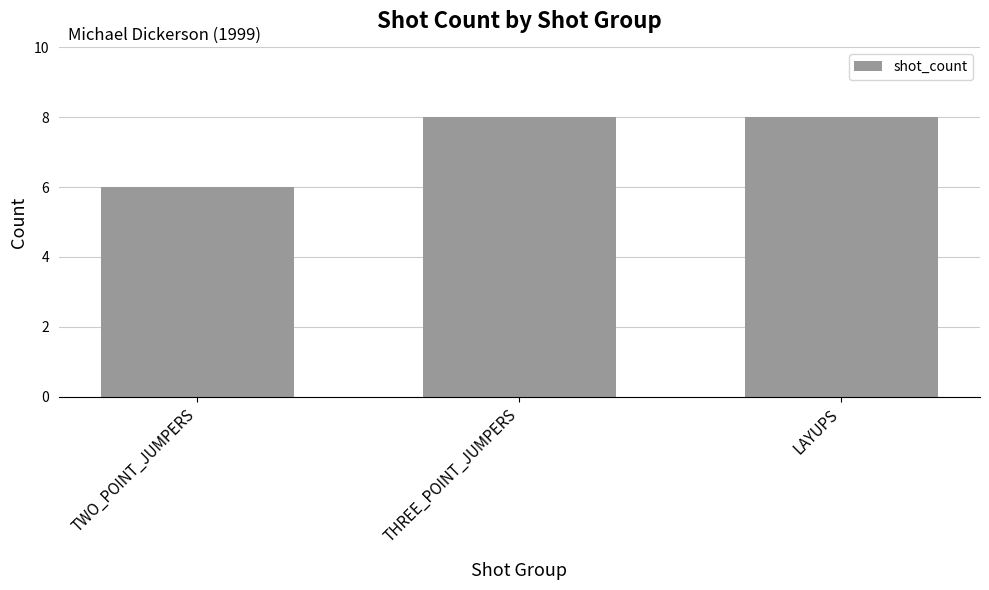

Does the chart contain any negative values?

No